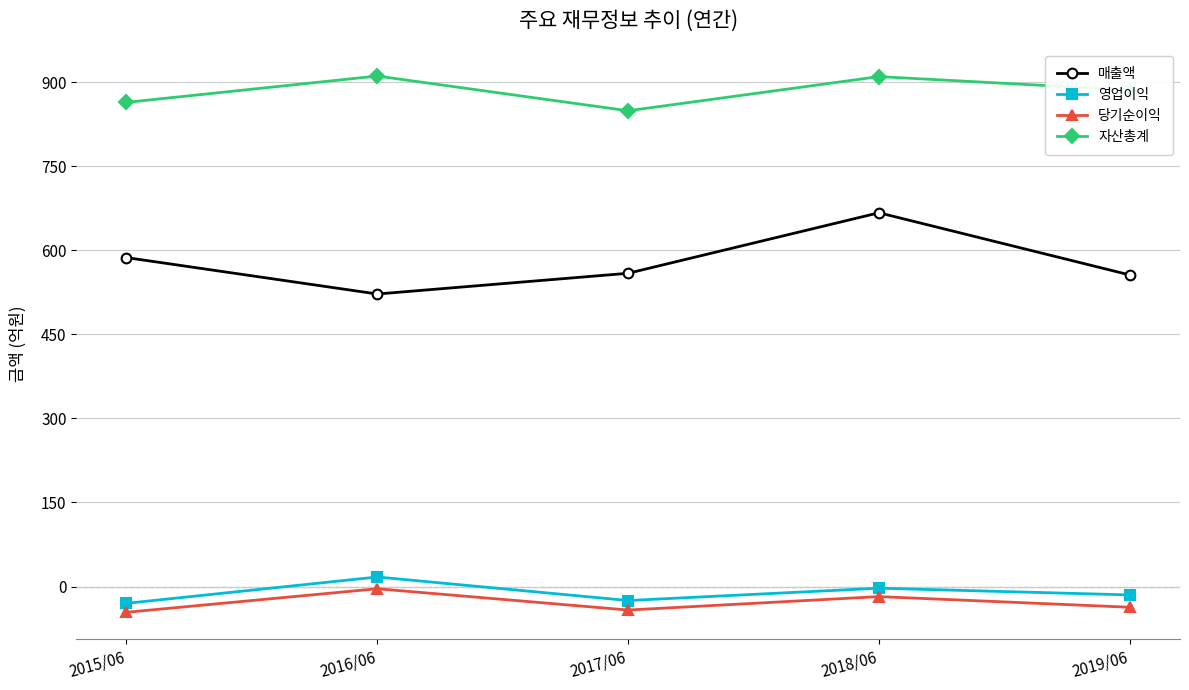

Which series changed the most between 2017/06 and 2018/06?

매출액